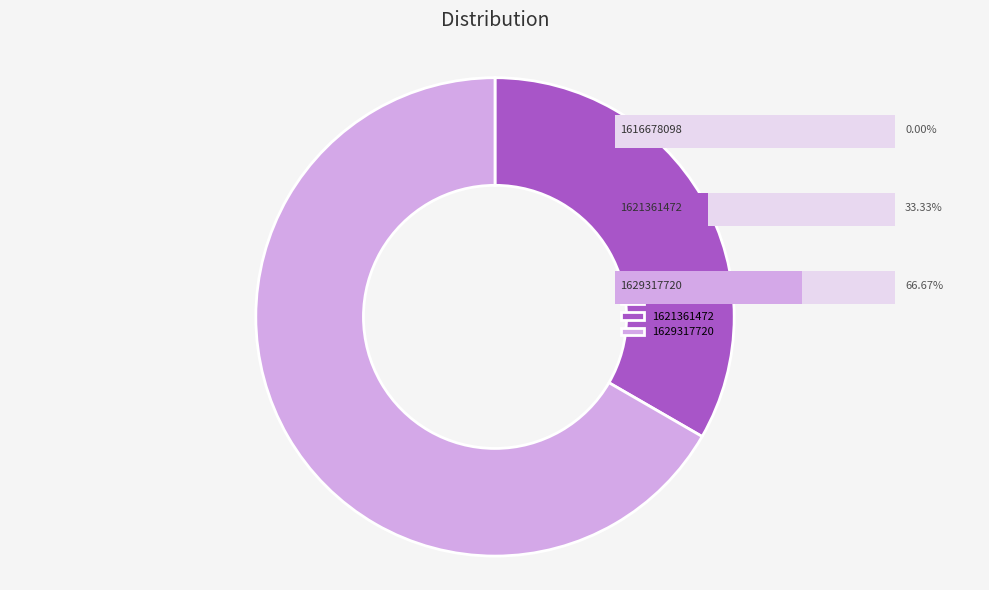

True or false: 1629317720 accounts for 53% of the total.

False